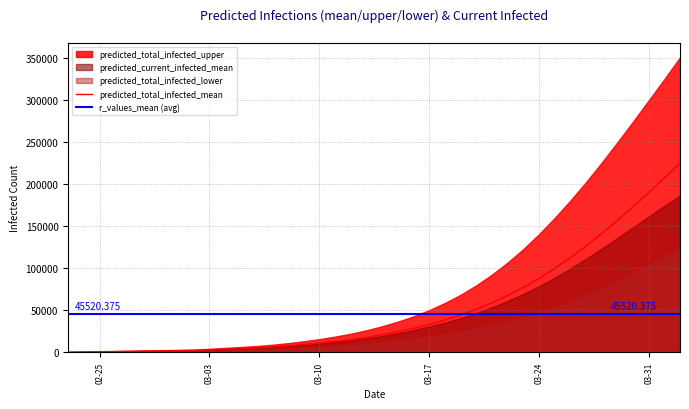

True or false: total_infected_upper and current_infected_upper intersect in this chart.

False